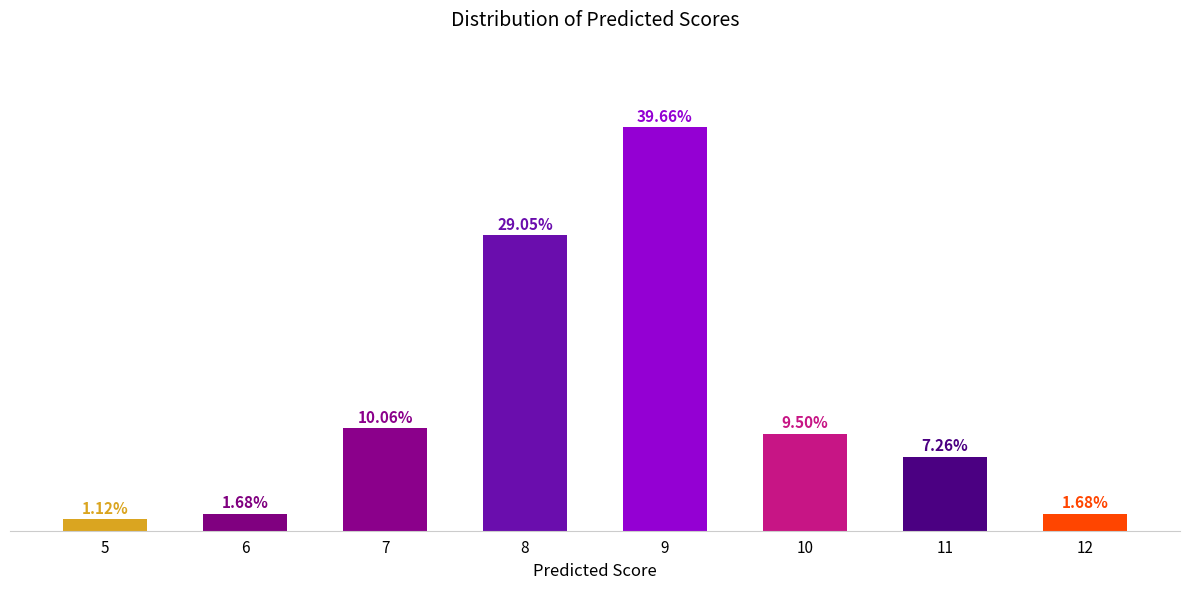

True or false: the data shows 1 at 12.

False